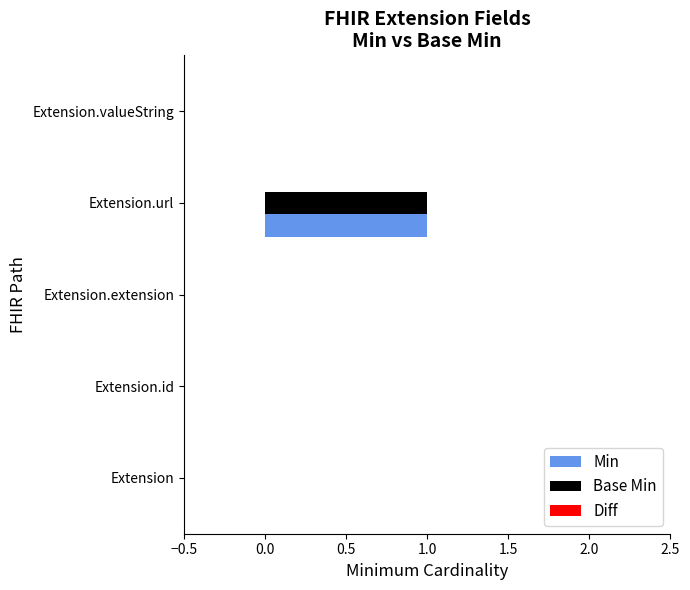

The Min series shows 0 at Extension.valueString. True or false?

True